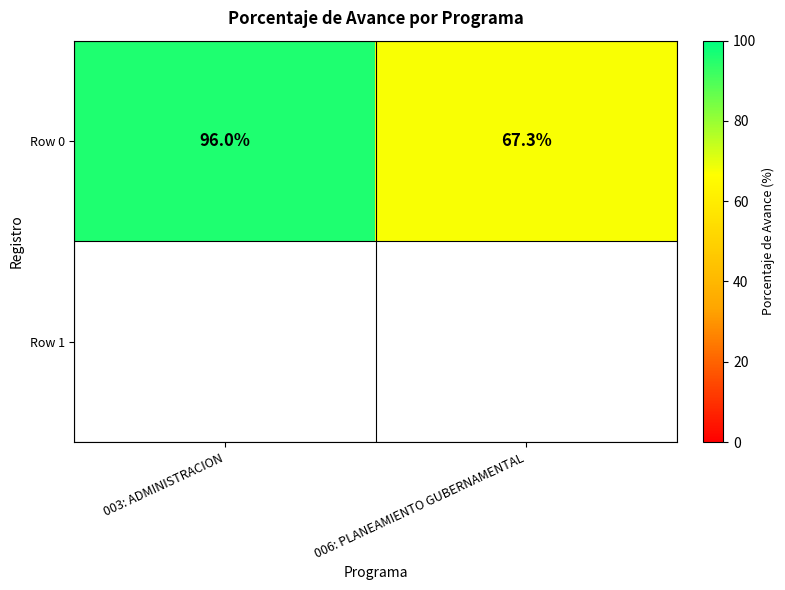

At which label does Row 0 reach its peak?

003: ADMINISTRACION